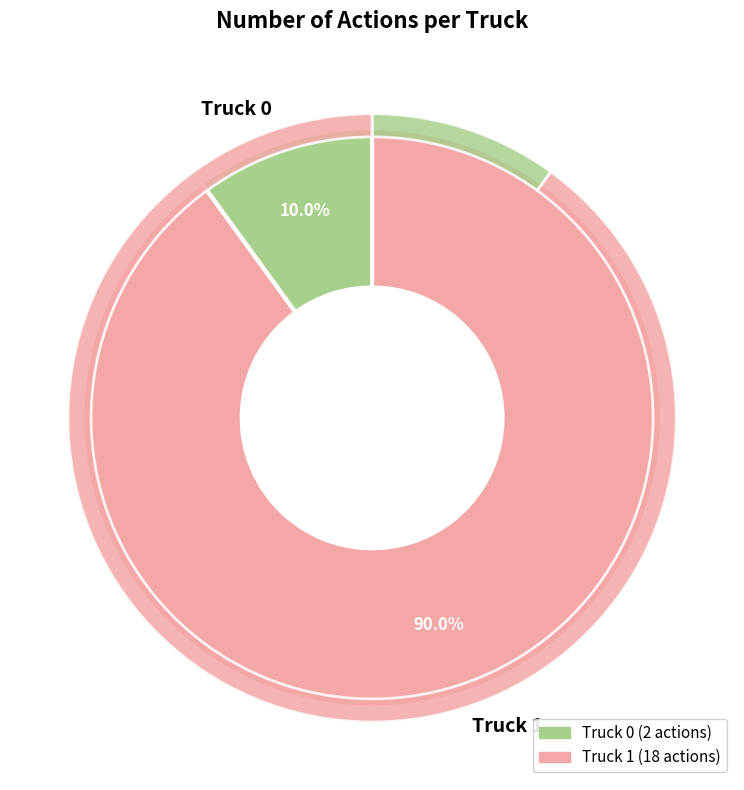

To the nearest percent, what percentage of the pie is Truck 1?

90%